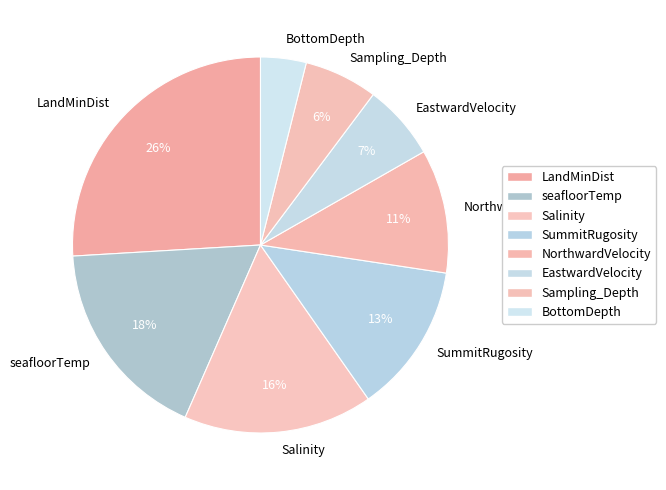

Does any single category account for the majority?

No